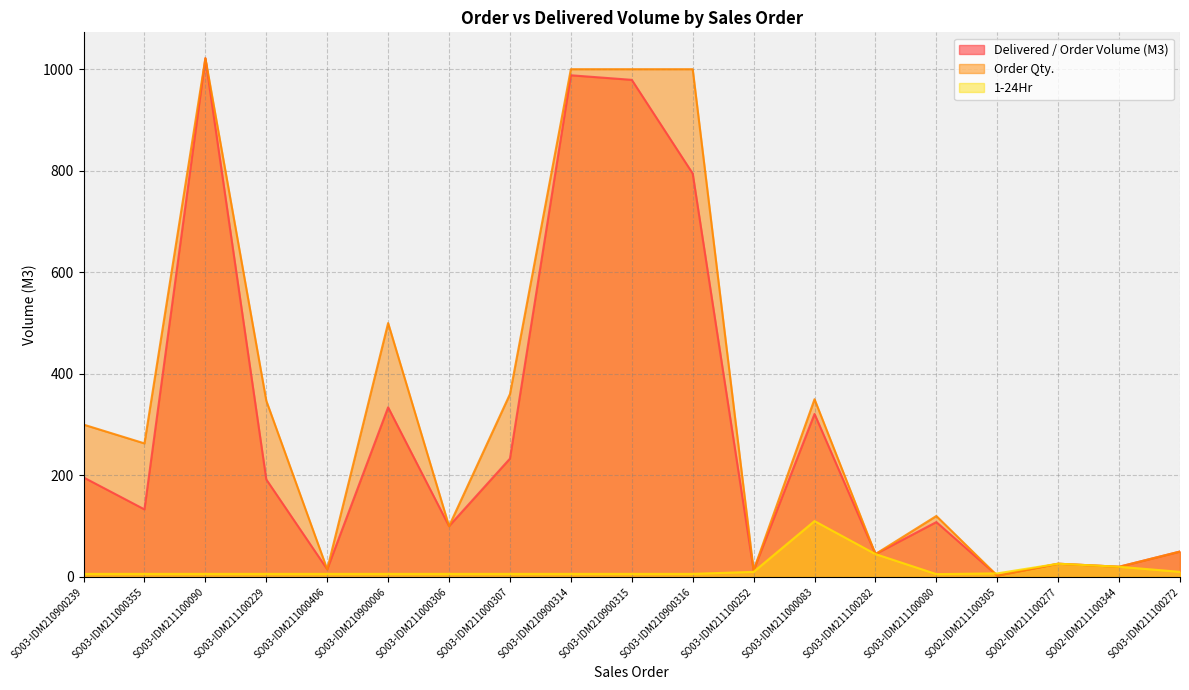

At how many categories does at least one series exceed 878?

4